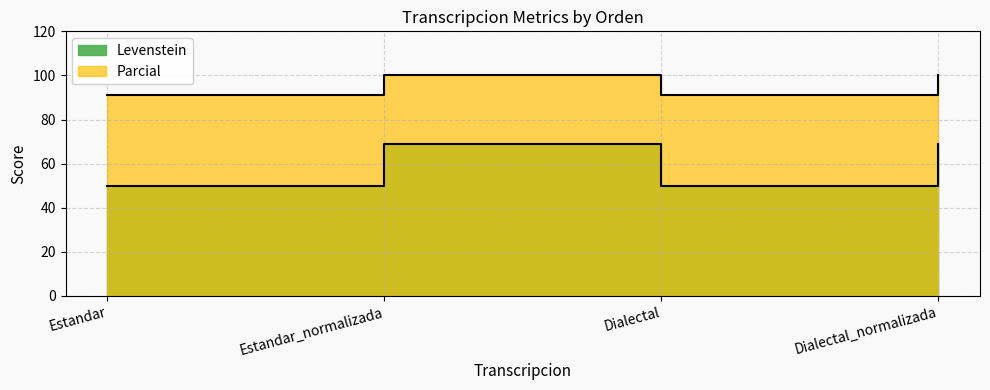

What is the maximum value shown in the chart?

100.0